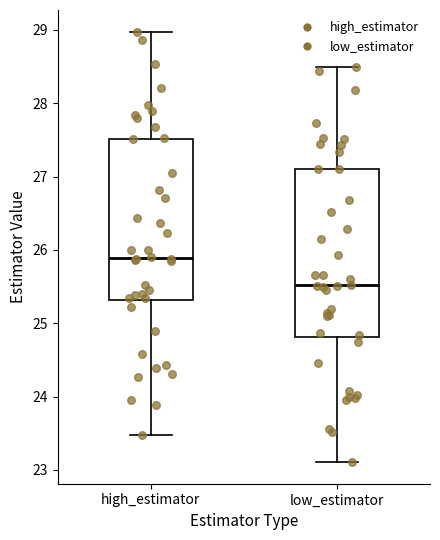

Which box's median line is the lowest?

low_estimator